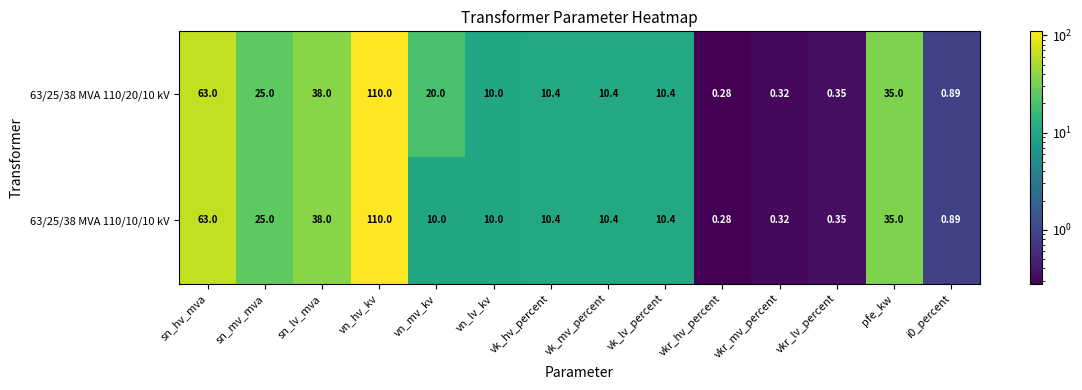

At which category is the sum across all series the highest?

vn_hv_kv